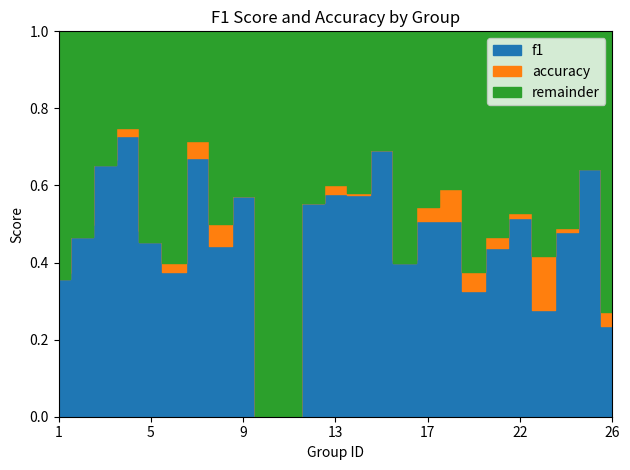

Between 15 and 22, which series saw the biggest shift?

f1